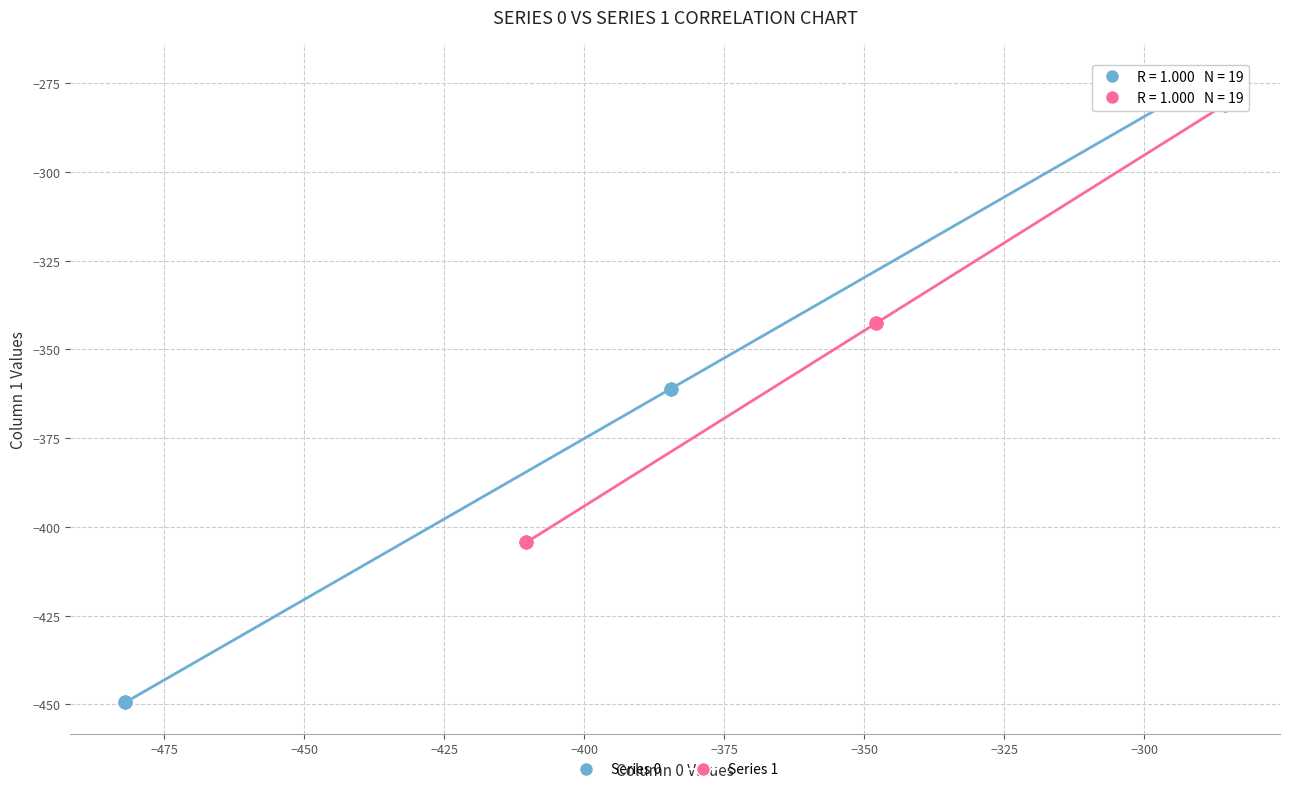

Which series reaches the maximum Y coordinate?

Series 0